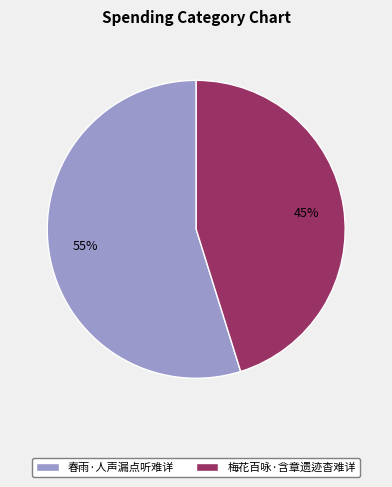

Rank the categories by value from lowest to highest.

梅花百咏·含章遗迹杳难详, 春雨·人声漏点听难详